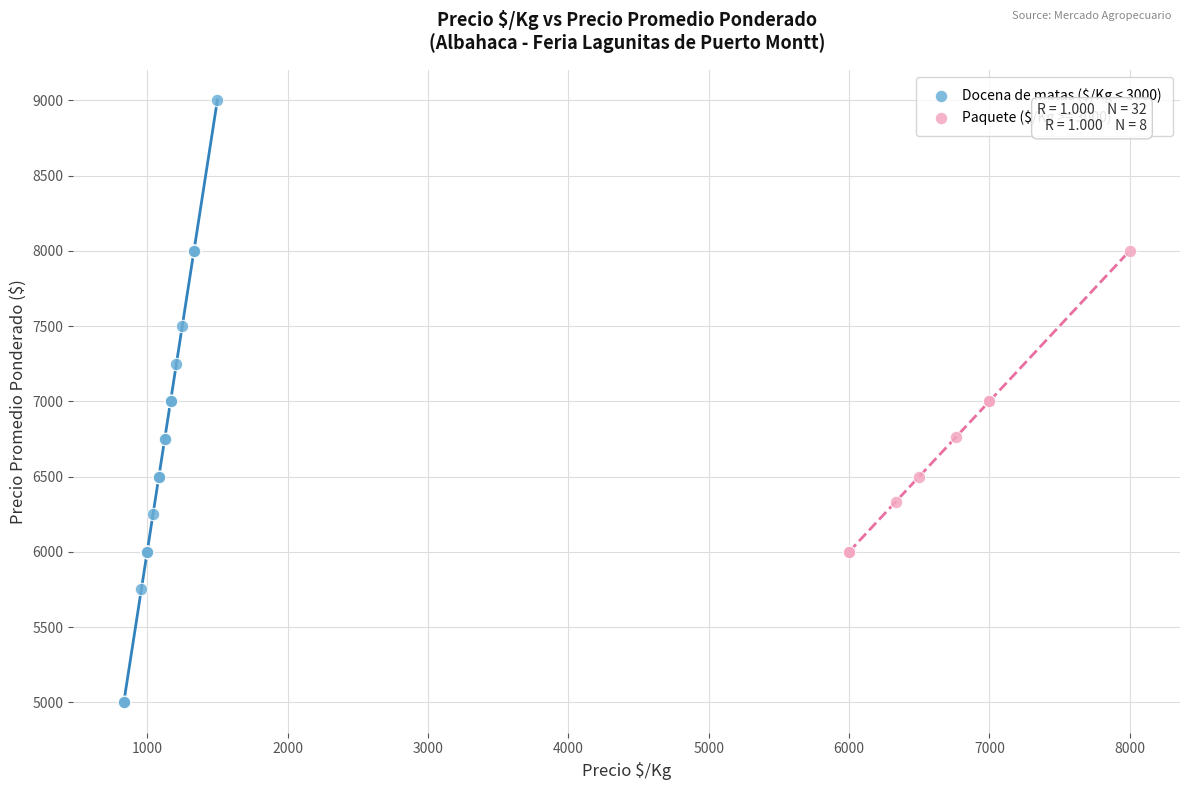

Which series has the largest Y range (max minus min)?

Docena de matas ($/Kg < 3000)